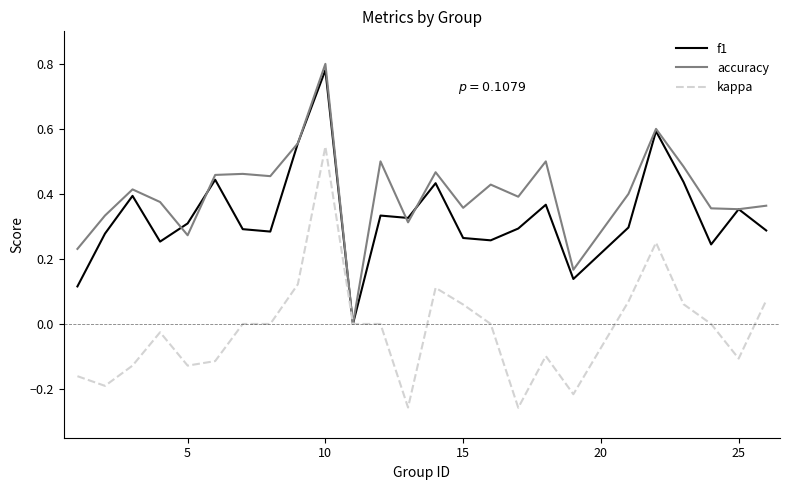

Which series has the largest total across all categories?

accuracy